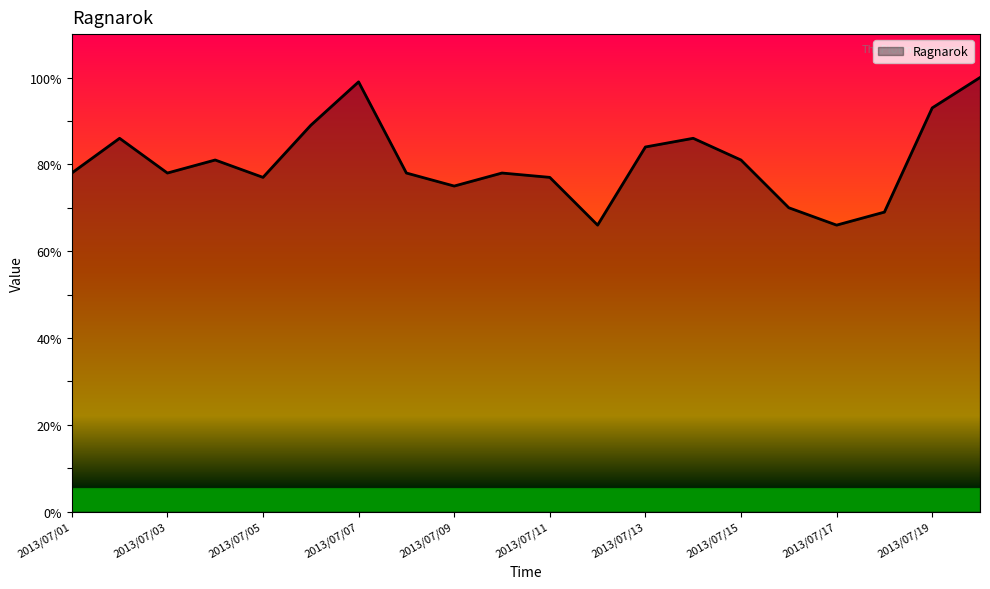

What is the smallest value displayed?

66